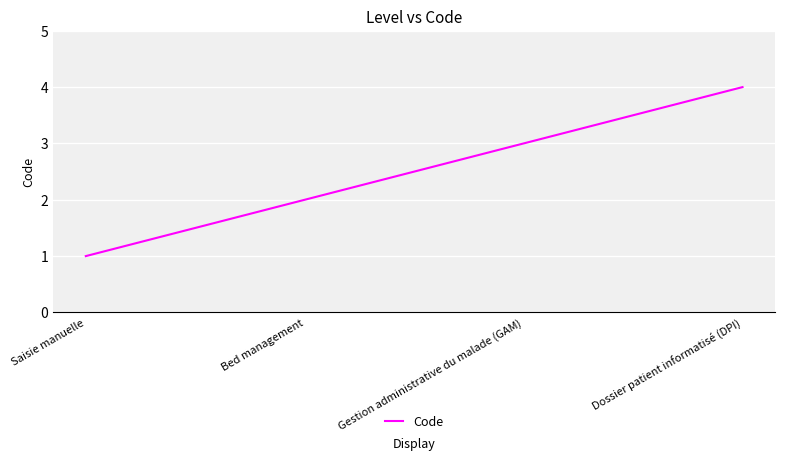

Reading right to left, extract all data points from this chart.

4	3	2	1